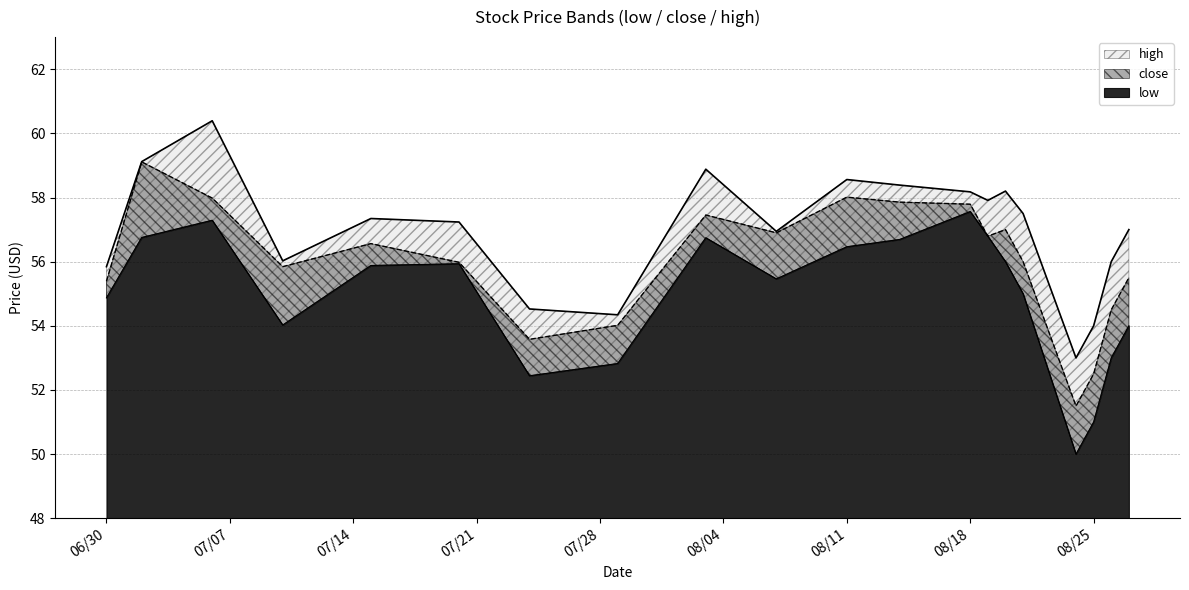

Which series has the largest total across all categories?

high